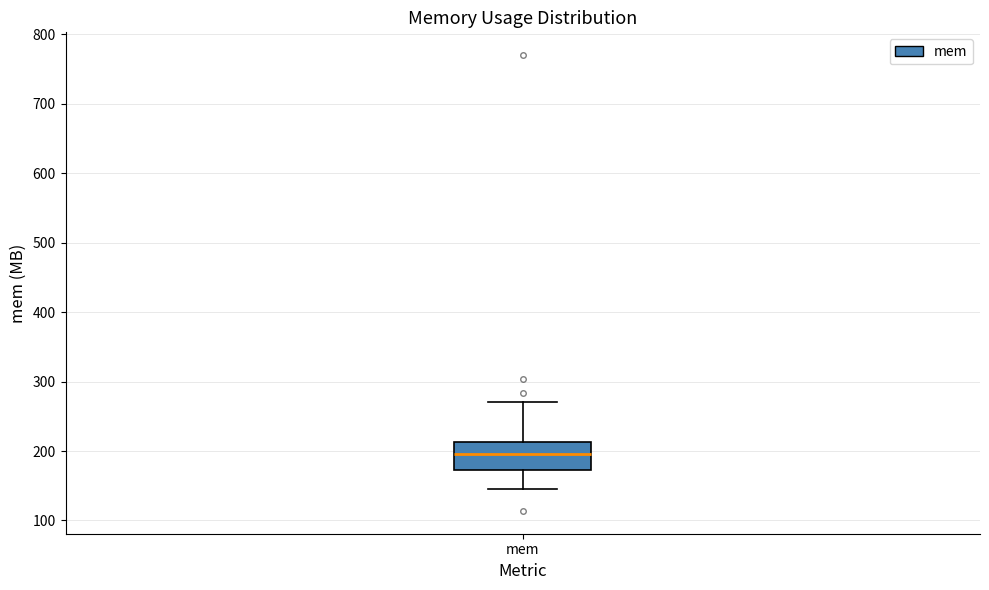

Read this box plot against the y-axis: the position of the median line, the range covered by the box, and the ends of both whiskers. The values are not printed on the chart, so give them approximately, as read against the axis.

median 200, box 170 to 210, whiskers 150 to 270